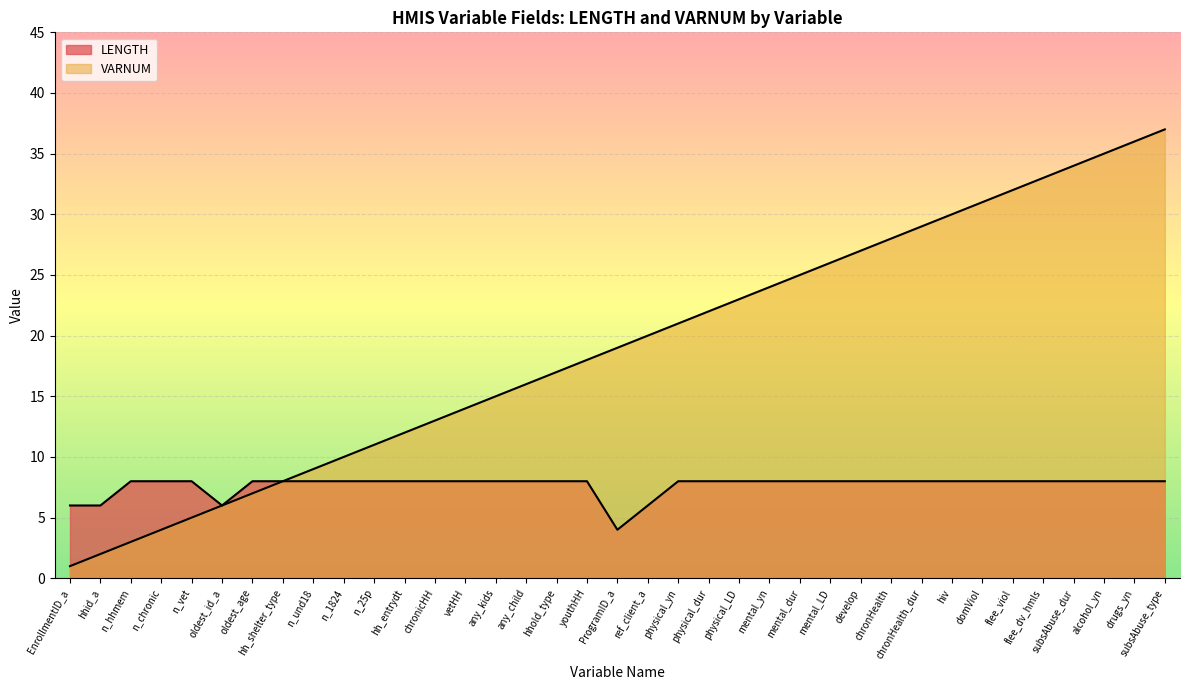

What is the minimum value for LENGTH?

4